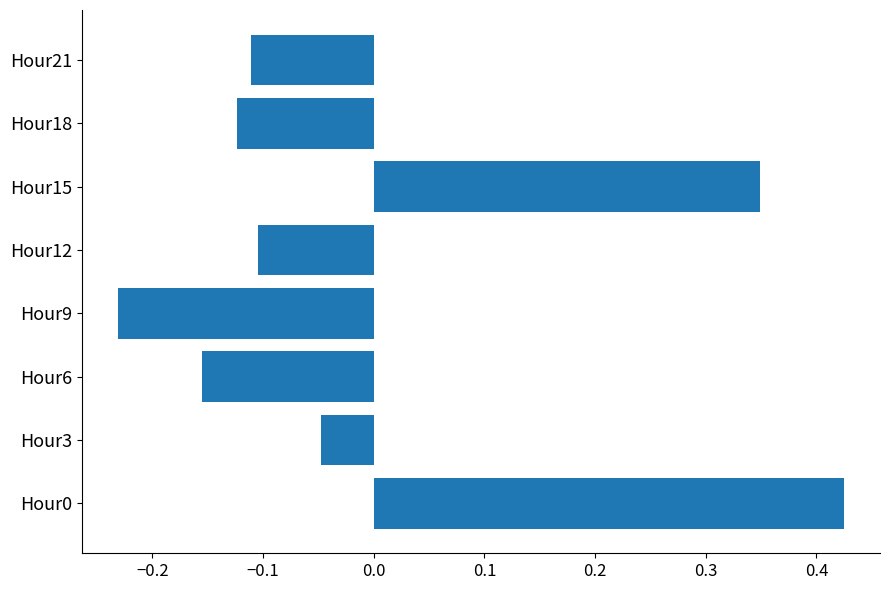

What is the difference between the maximum and minimum values?

0.7